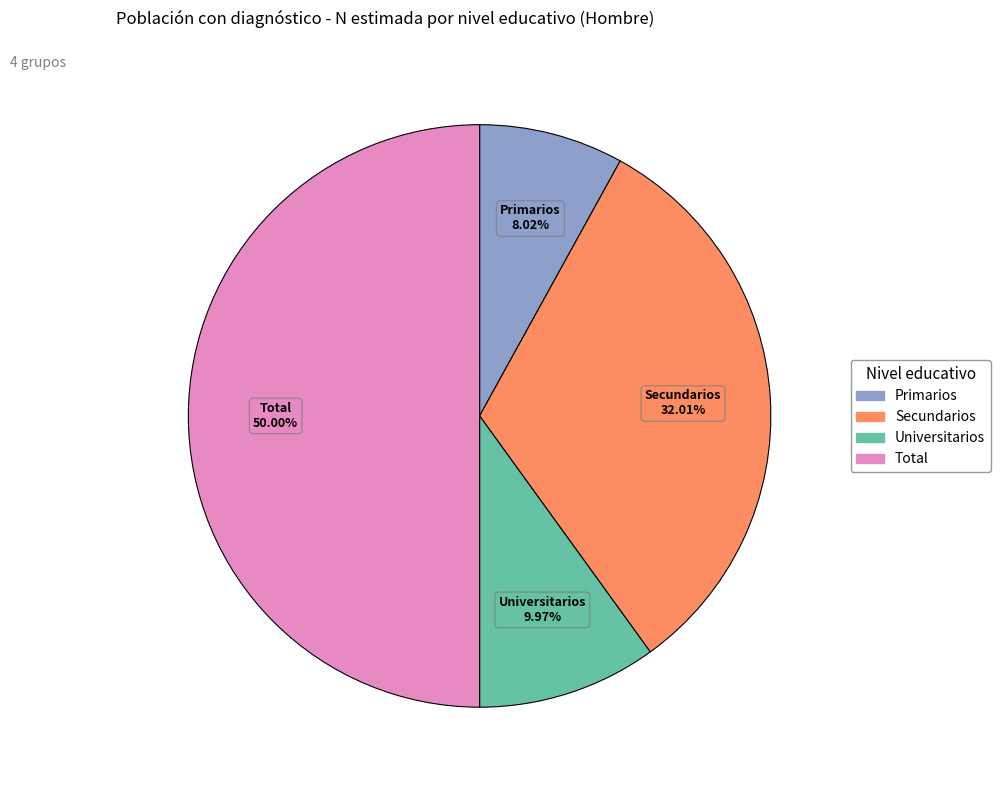

To the nearest percent, what percentage of the pie is Total?

50%